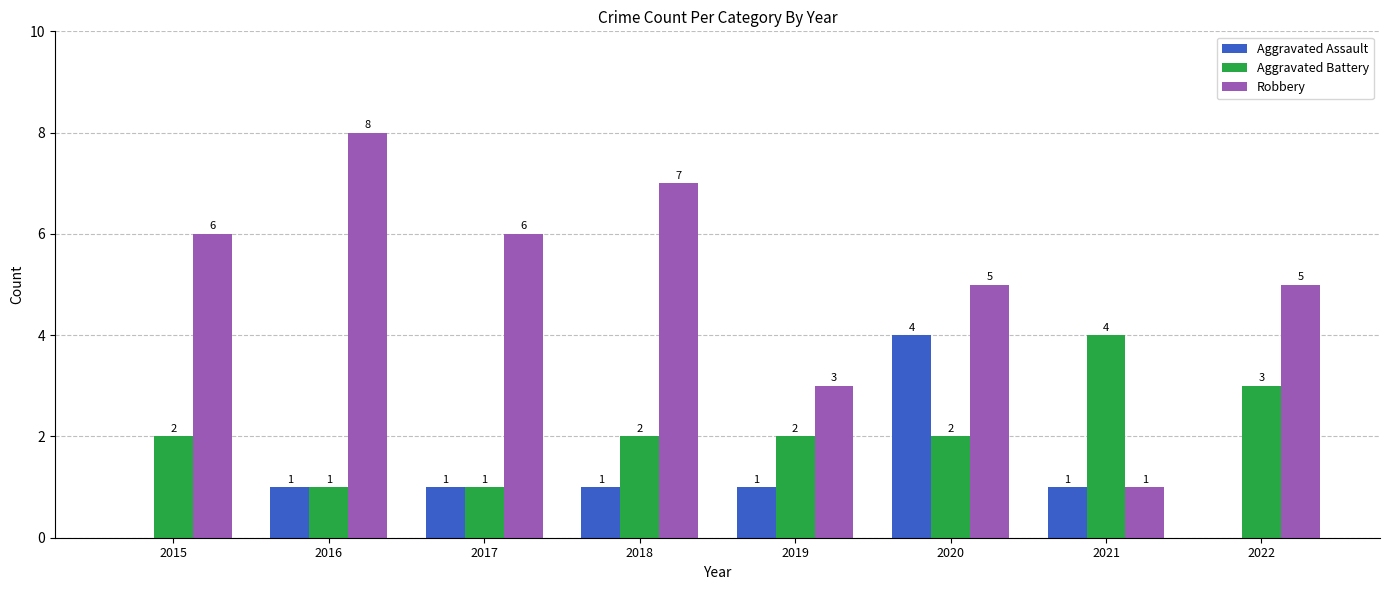

Between 2020 and 2022, which series saw the biggest shift?

Aggravated Assault